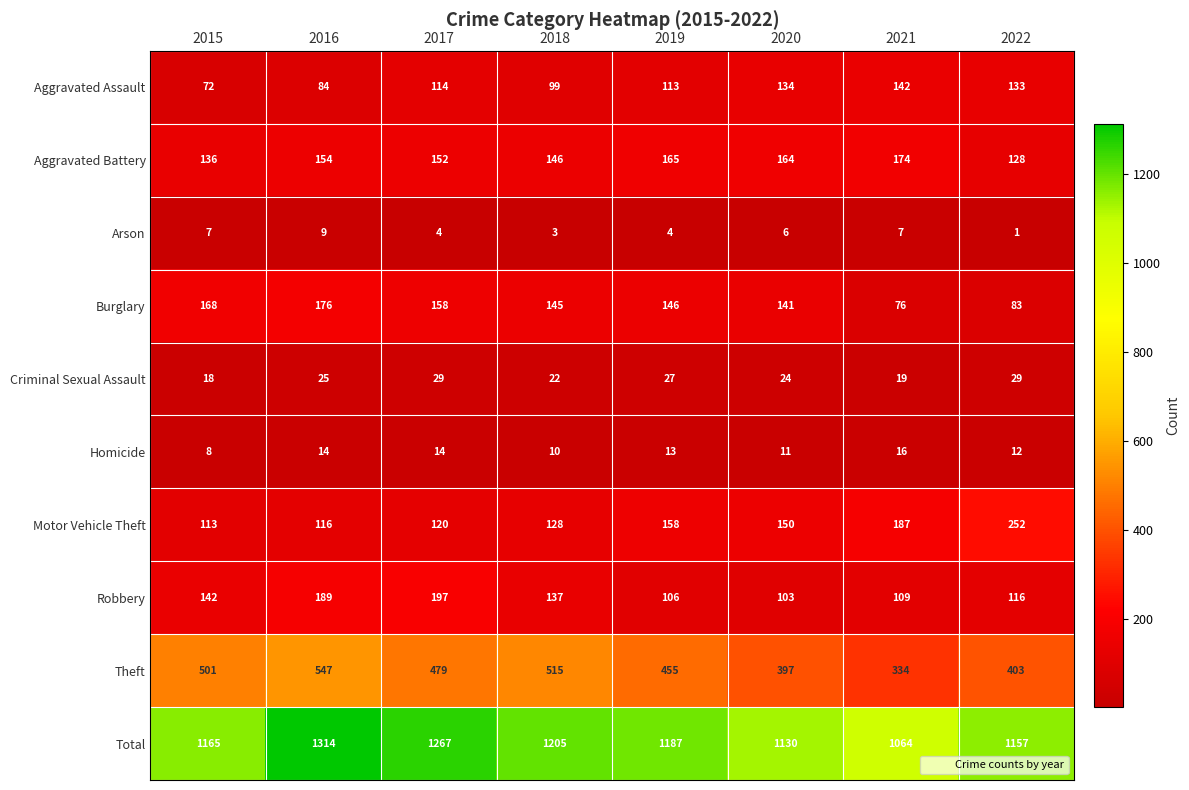

What is the sum of the Motor Vehicle Theft values at 2017 and 2016?

236